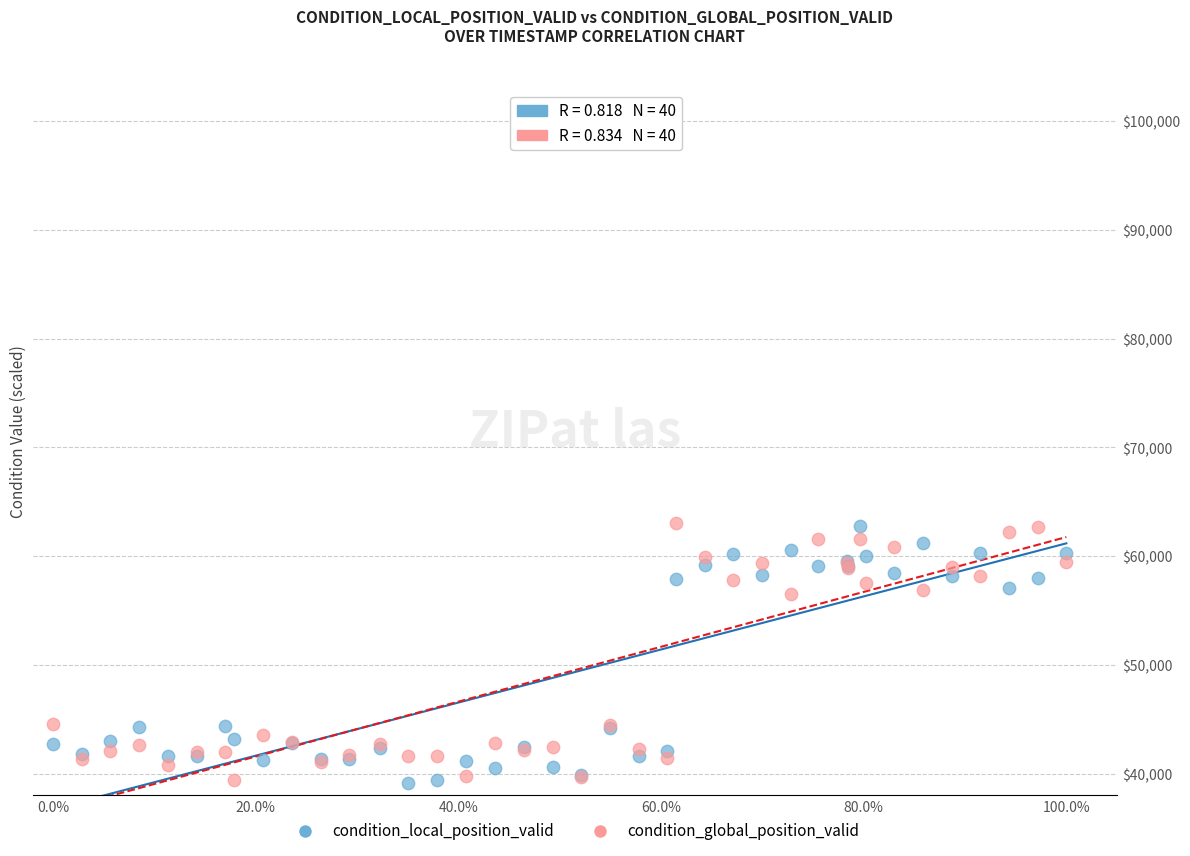

What is the X range (max minus min) for the scatter plot?

1.0